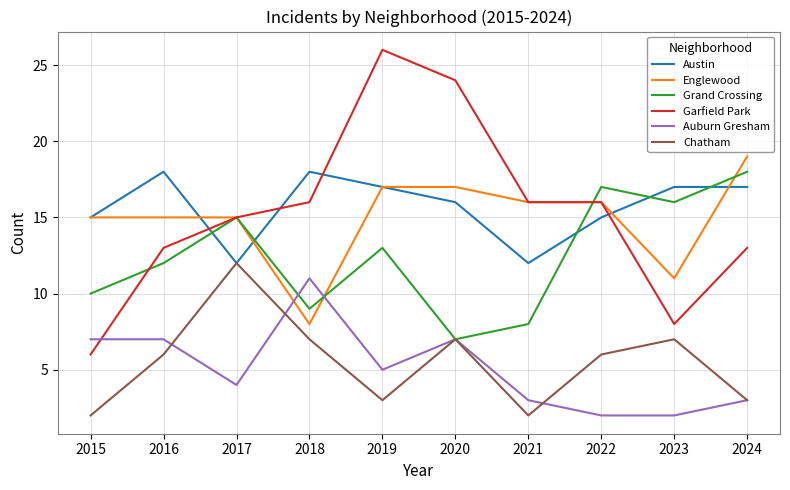

What is the total value across all series at 2015?

55